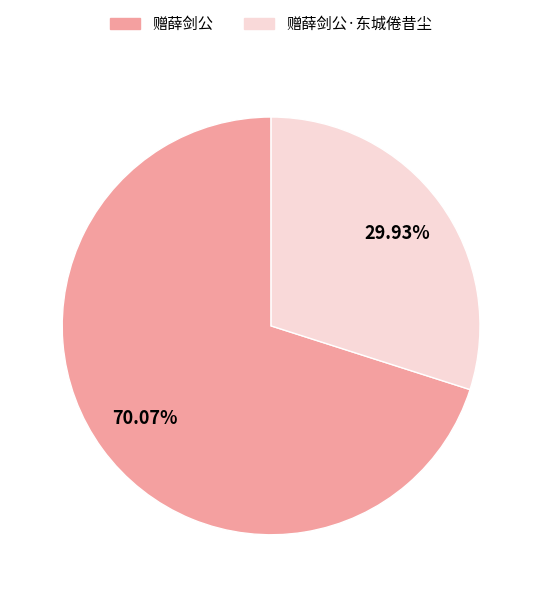

To the nearest percent, what is the combined percentage of 赠薛剑公·东城倦昔尘 and 赠薛剑公?

100%